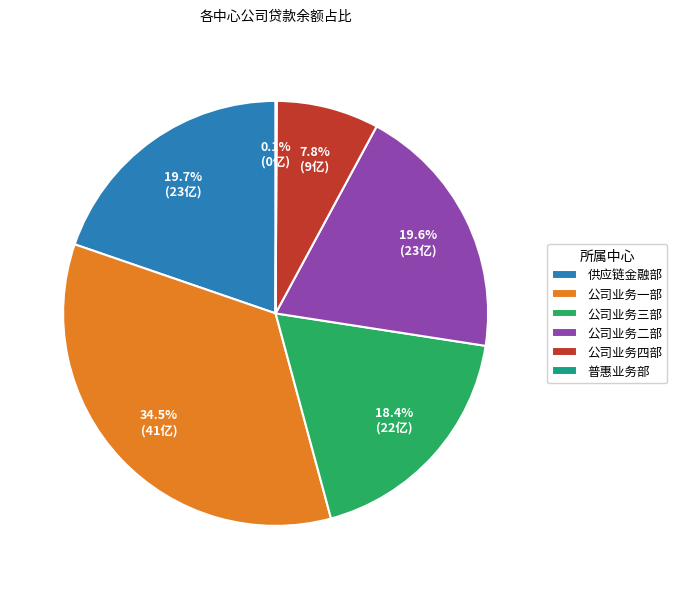

What is the largest slice in the pie chart?

公司业务一部